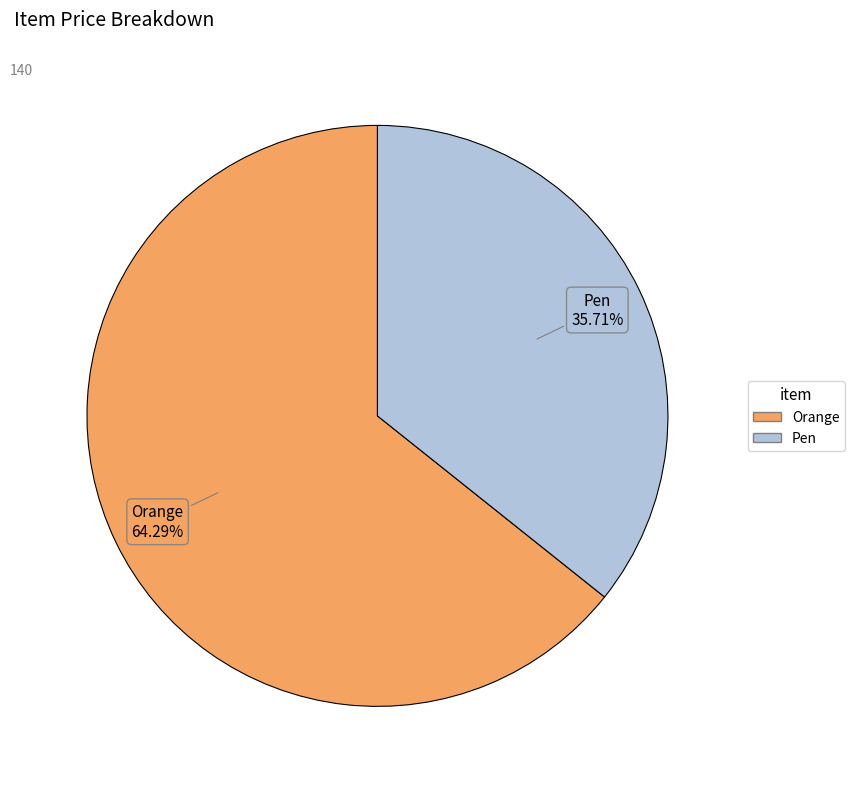

To the nearest percent, what is the combined percentage of Orange and Pen?

100%